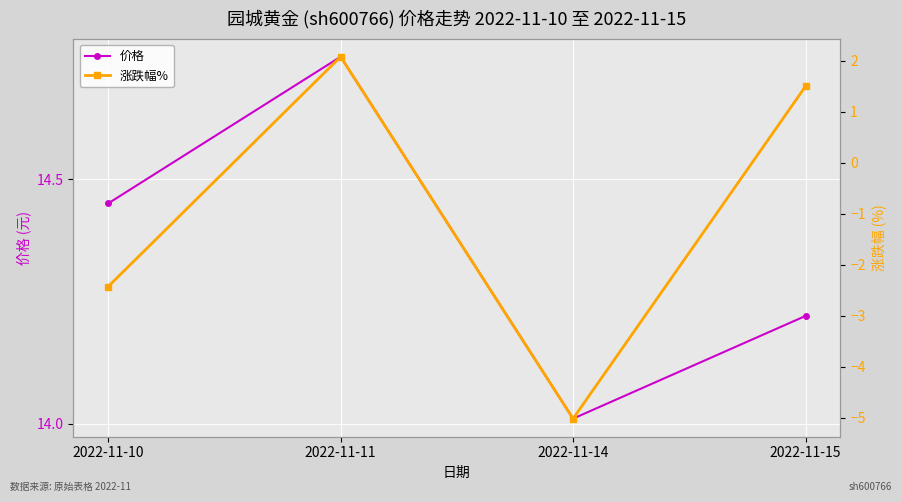

True or false: 价格 has a value of 14.4 at 2022-11-10.

True